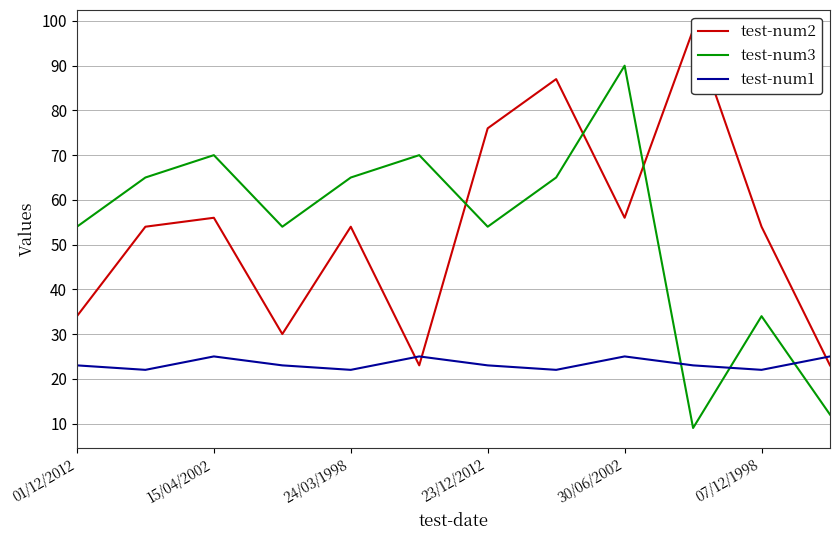

How many times do test-num3 and test-num1 cross each other?

3